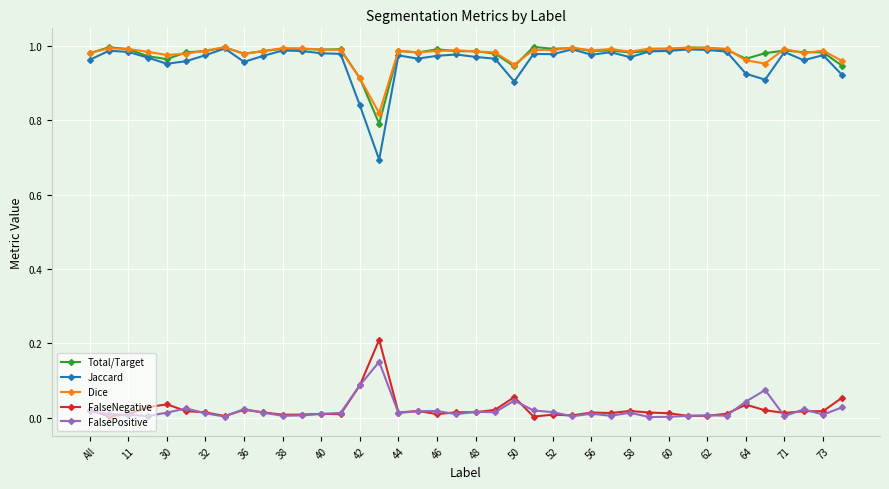

True or false: Jaccard and FalseNegative cross at least once.

False